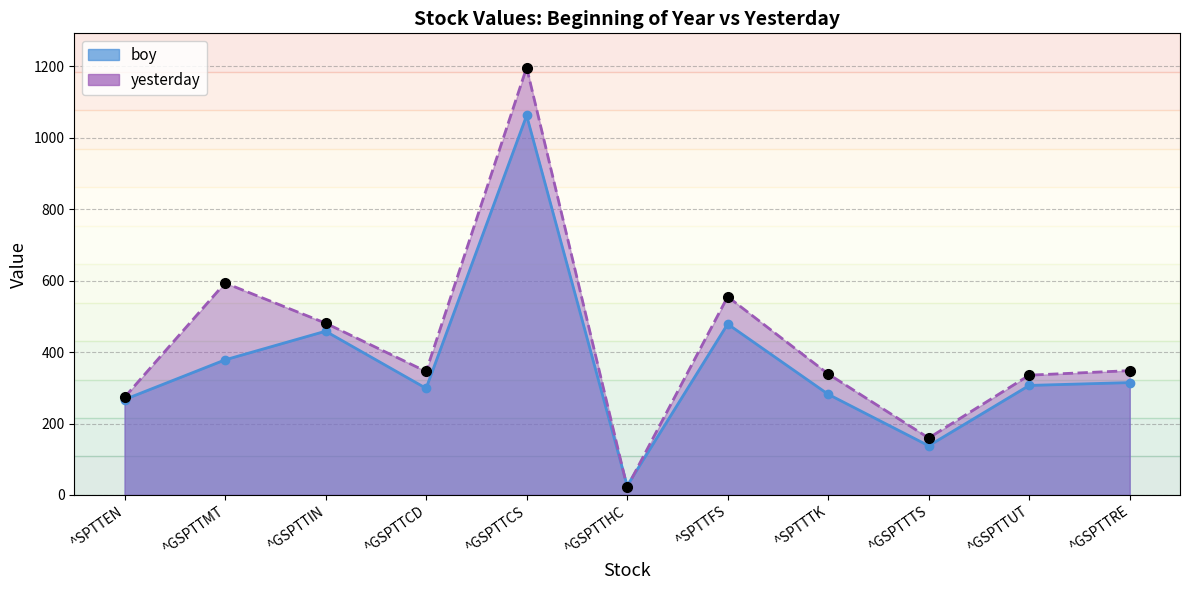

What is the minimum value shown in the chart?

21.7